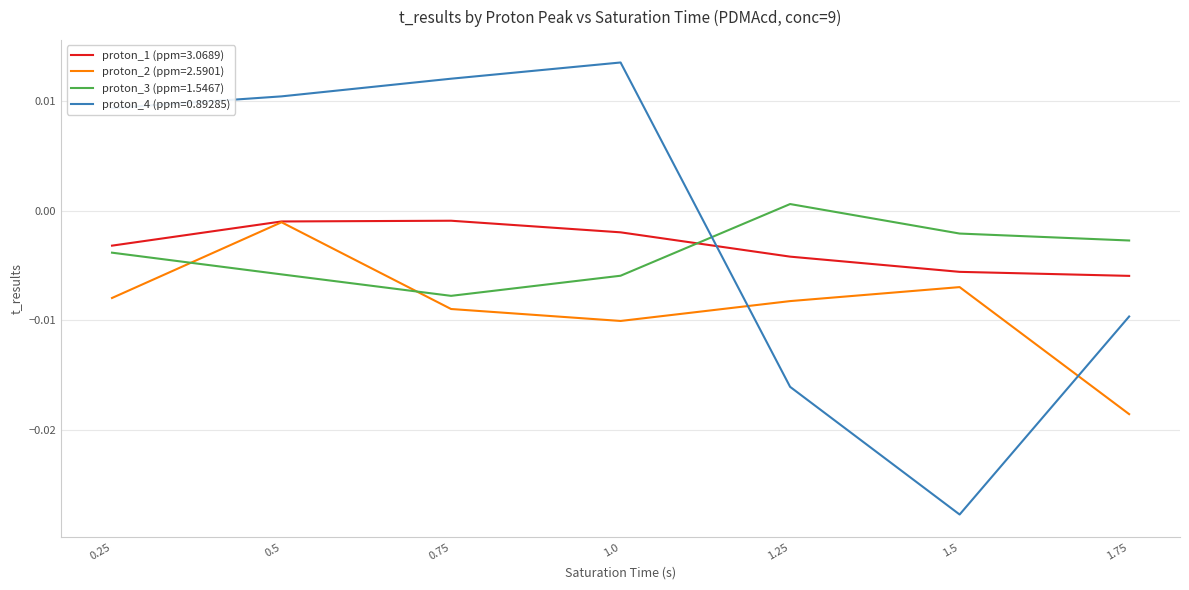

Is this an area chart (filled region under the line)?

No